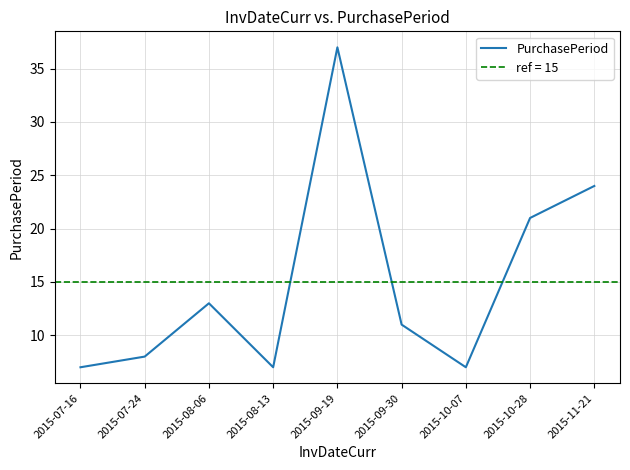

True or false: the data has more than 2 interior local peaks.

False